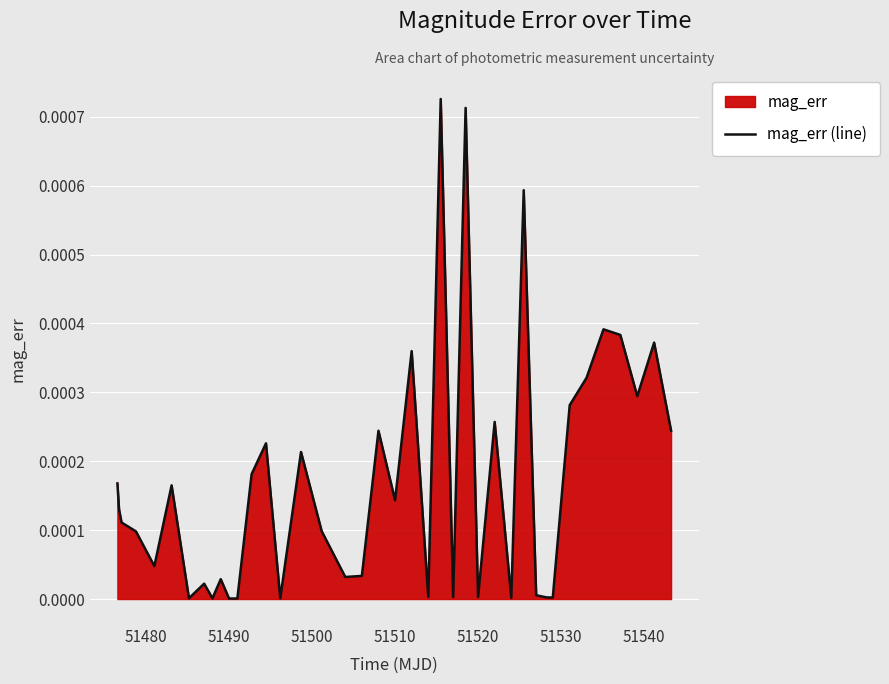

How many interior local valleys (lower than both neighbors) does the data have?

13